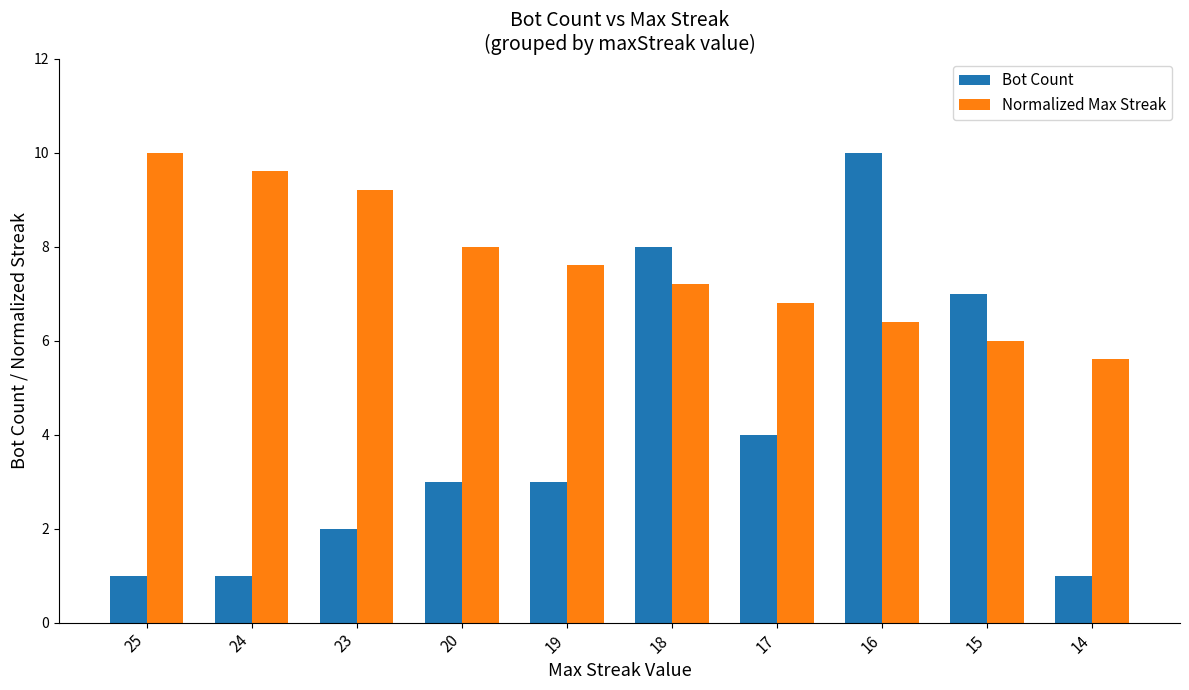

At 14, list the series in order from largest to smallest.

Normalized Max Streak, Bot Count